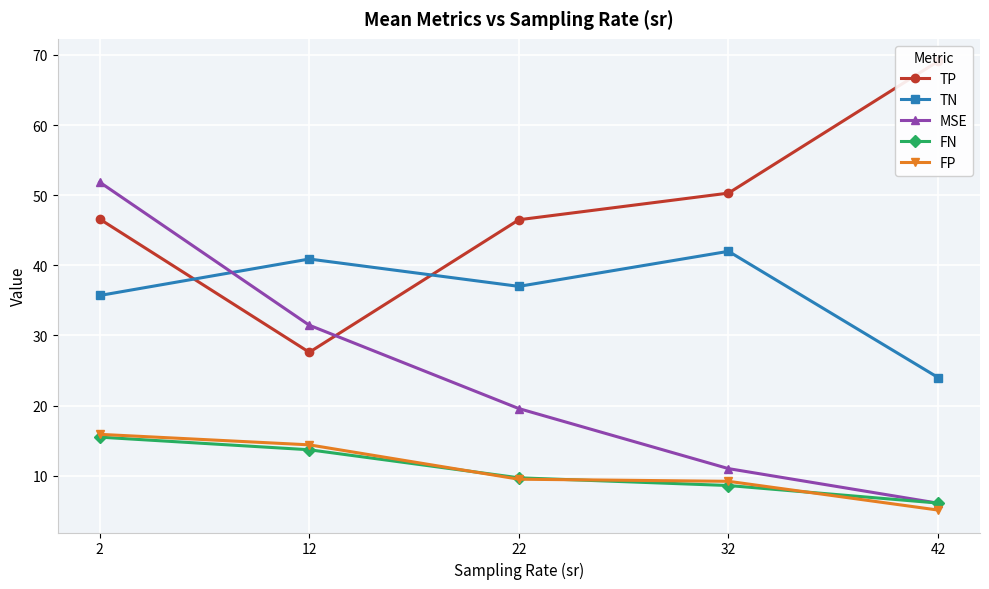

Reading left to right, what are all the values shown in this chart?

TP: 46.6	27.6	46.5	50.3	69.1
TN: 35.7	40.9	37.0	42.0	24.0
MSE: 51.9	31.5	19.6	11.0	6.1
FN: 15.5	13.7	9.7	8.6	6.1
FP: 15.9	14.4	9.5	9.2	5.1